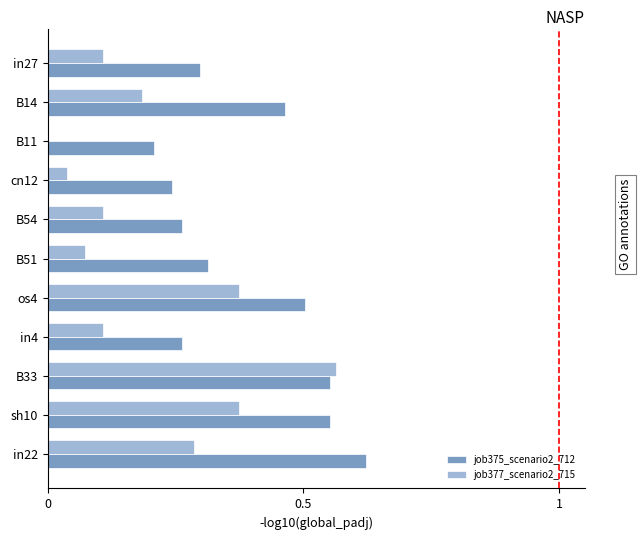

Which label corresponds to the largest value in the chart?

in22